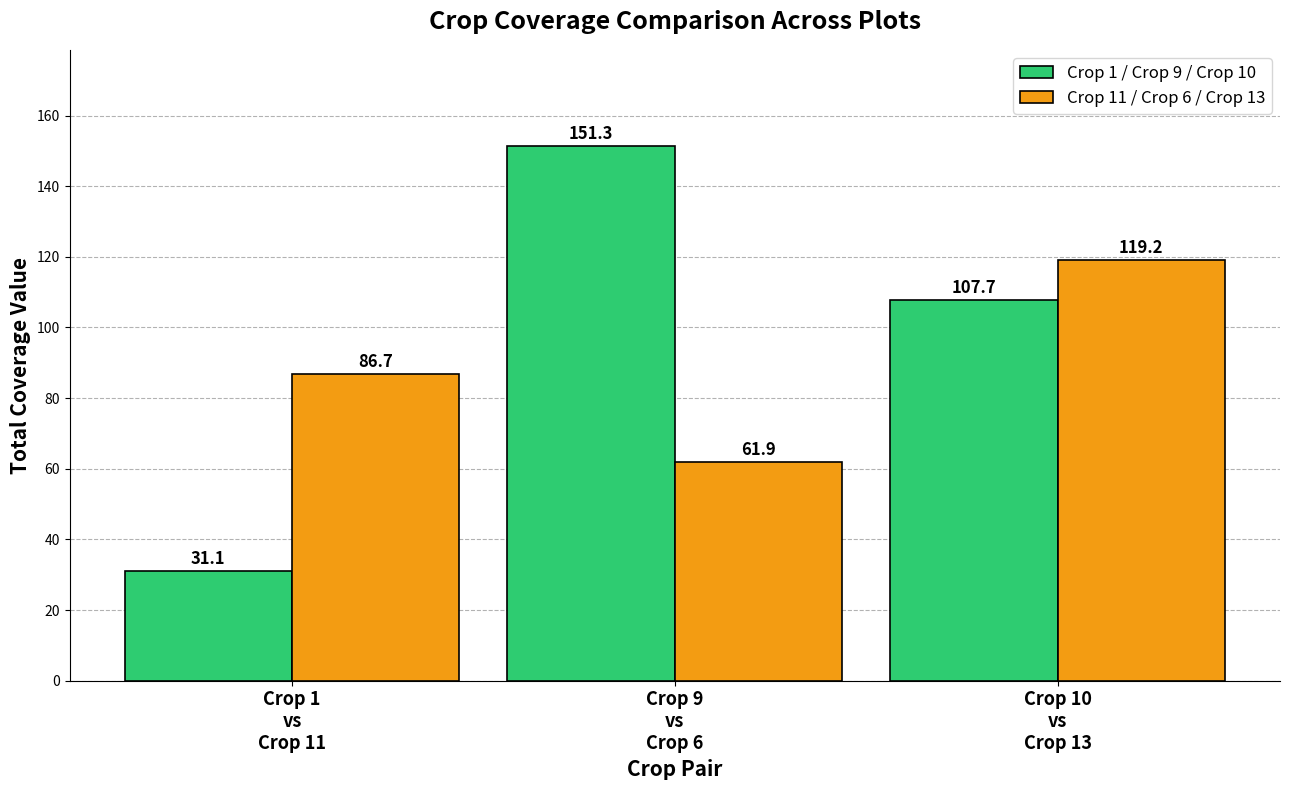

Which series has the largest total across all categories?

Crop 1 / Crop 9 / Crop 10